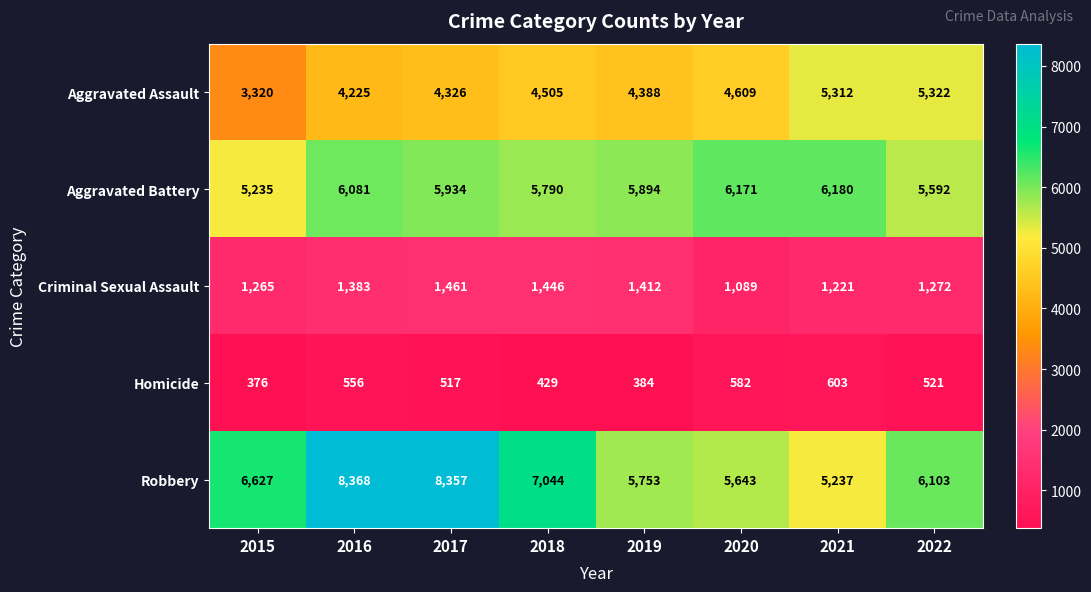

What is the difference between the Aggravated Battery values at 2021 and 2016?

99